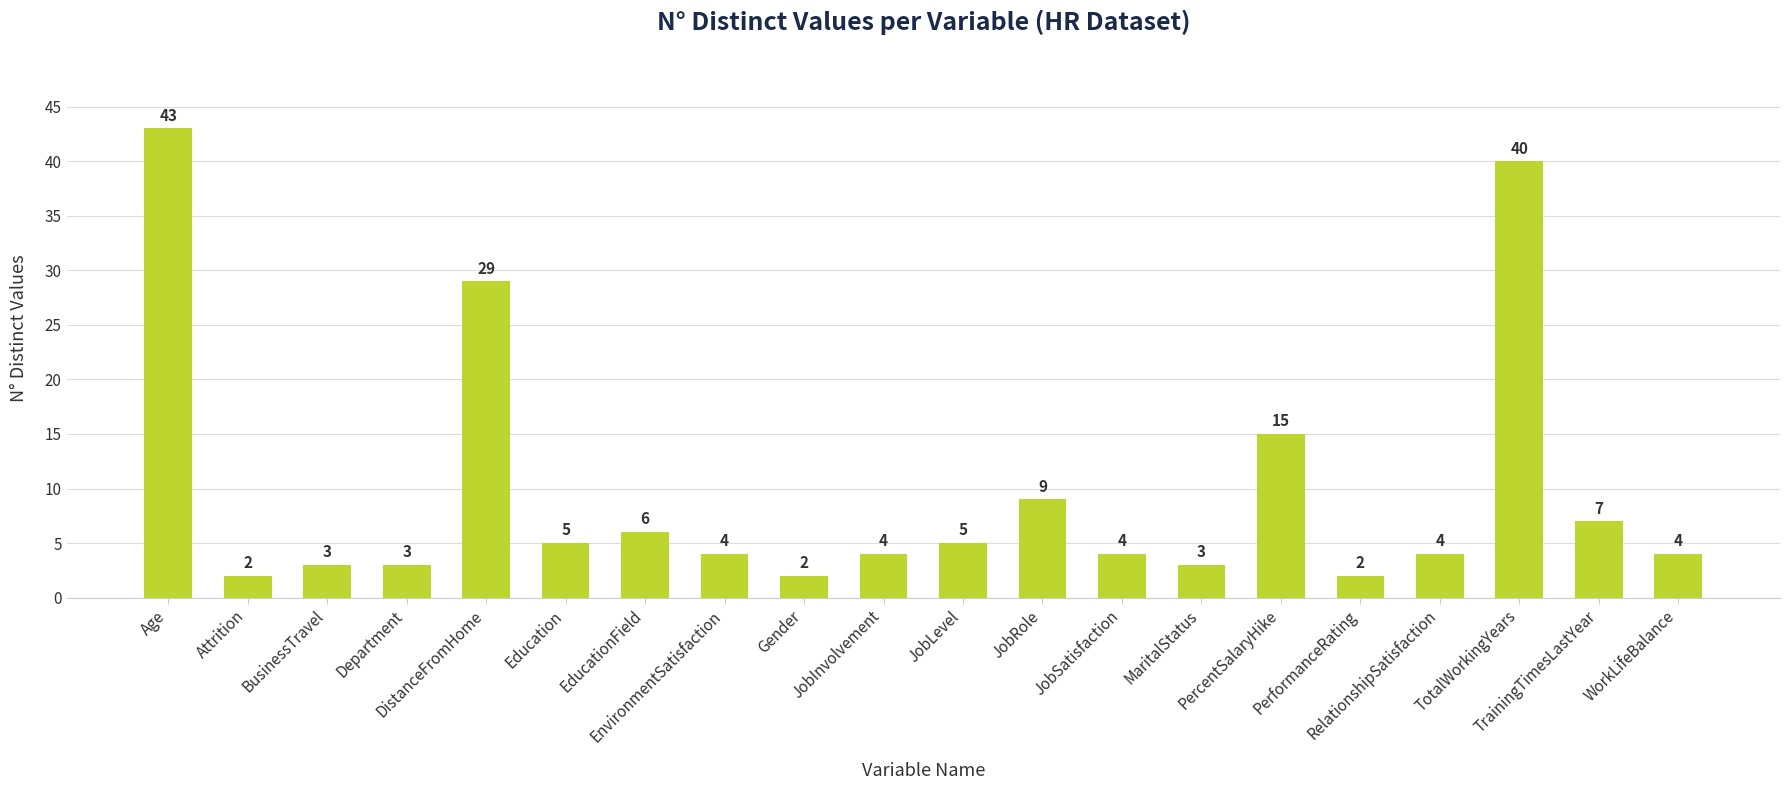

At which category does the chart reach its peak across all series?

Age